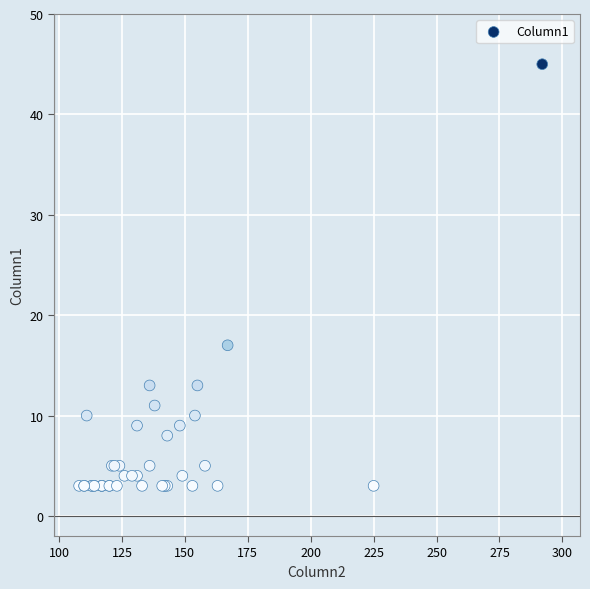

What Y value in the scatter plot is closest to 24?

17